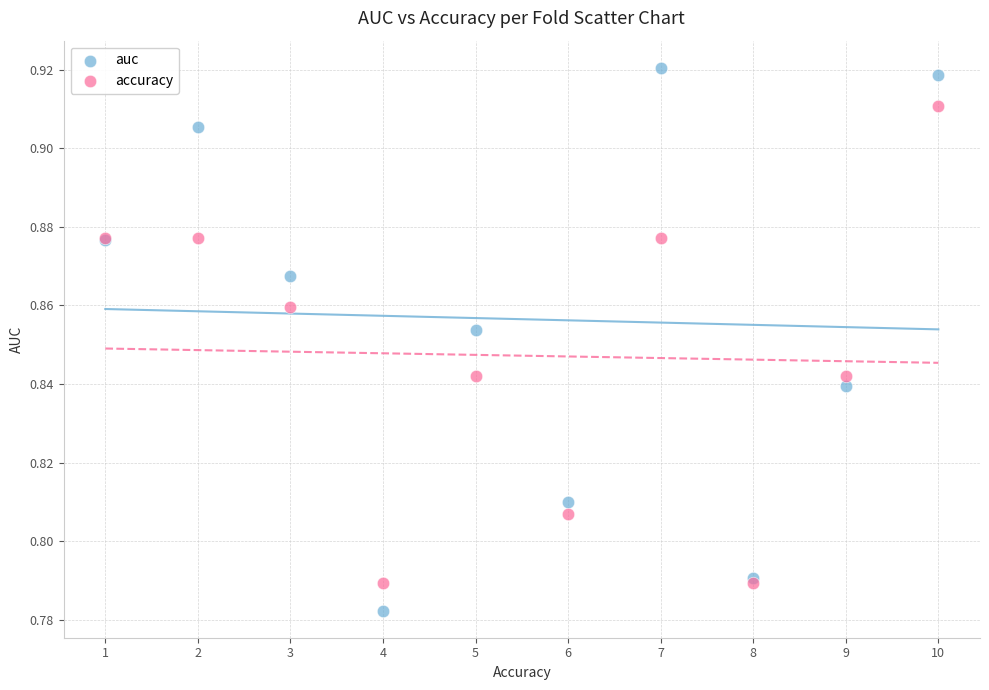

Which series reaches the maximum Y coordinate?

auc